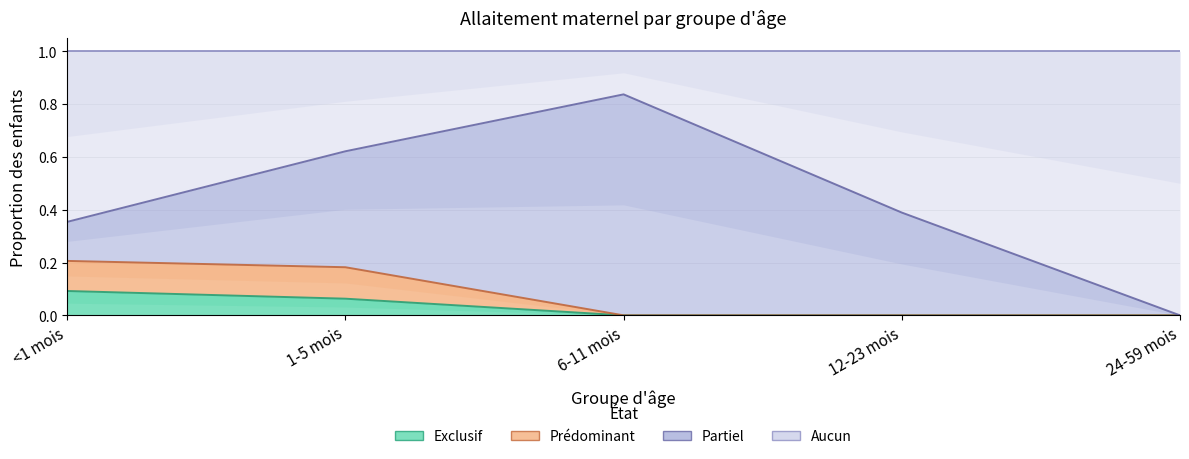

True or false: Aucun and Prédominant cross at least once.

False